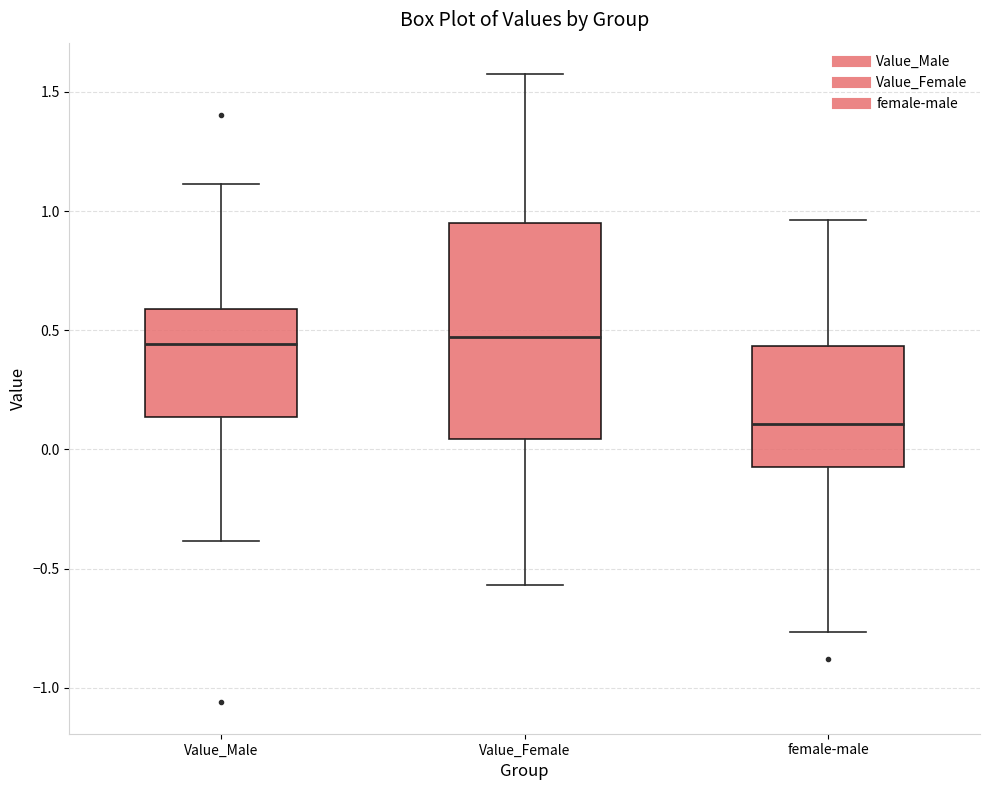

Where does the median line of the box for female-male sit on the y-axis? The values are not printed on the chart, so give them approximately, as read against the axis.

0.10